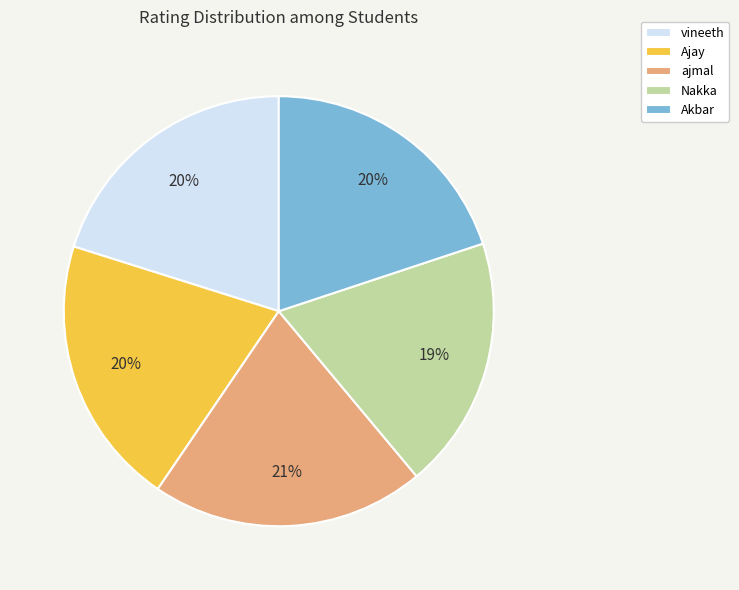

What is the smallest slice in the pie chart?

Nakka